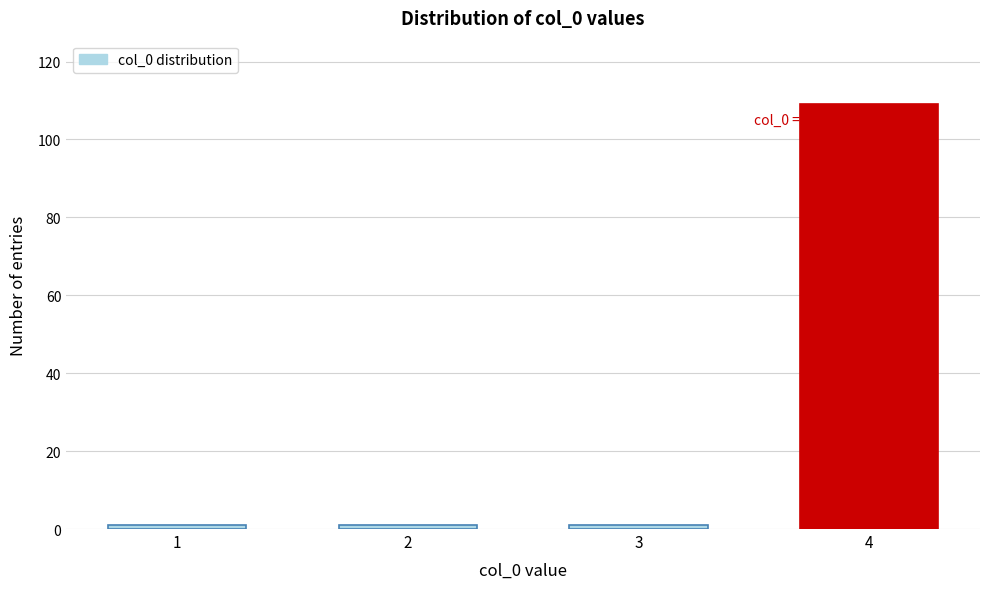

Reading left to right, list all the values displayed in this chart.

1=1	2=1	3=1	4=109